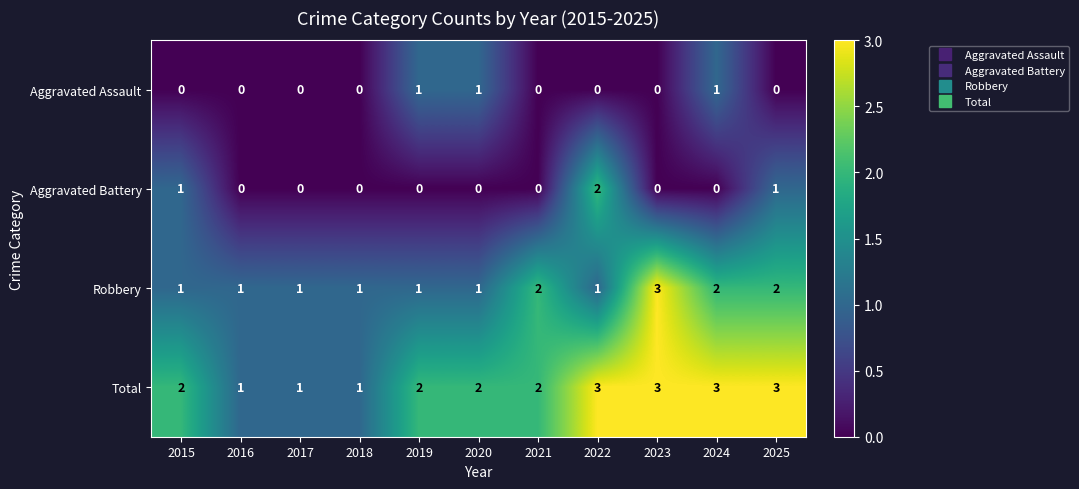

What is the total value across all series at 2023?

6